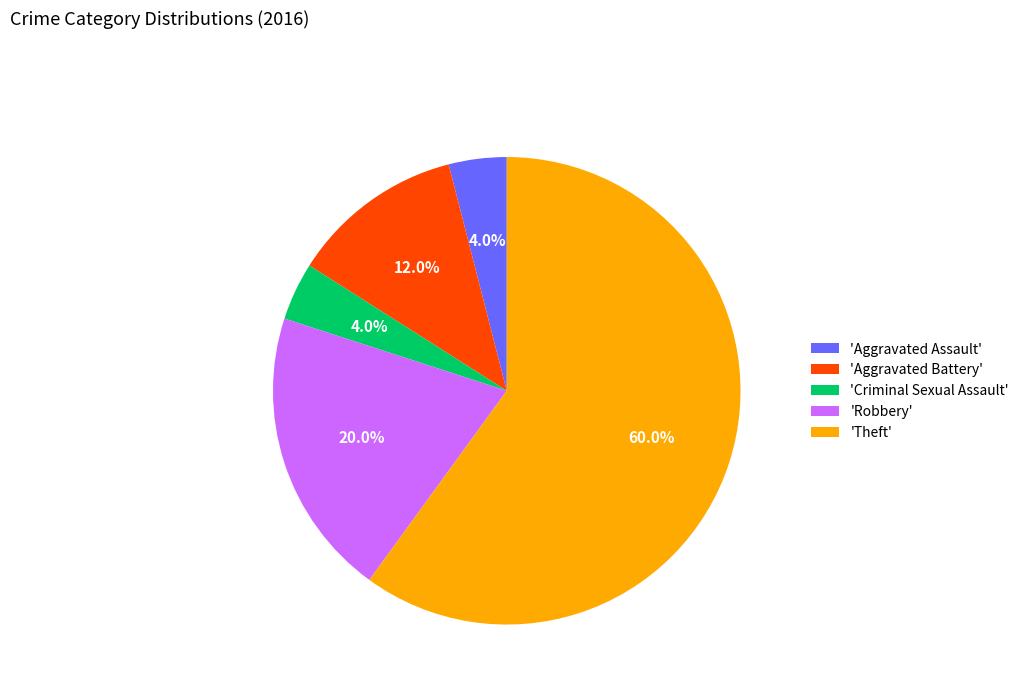

What percentage do 'Aggravated Battery' and 'Theft' together represent?

72.0%